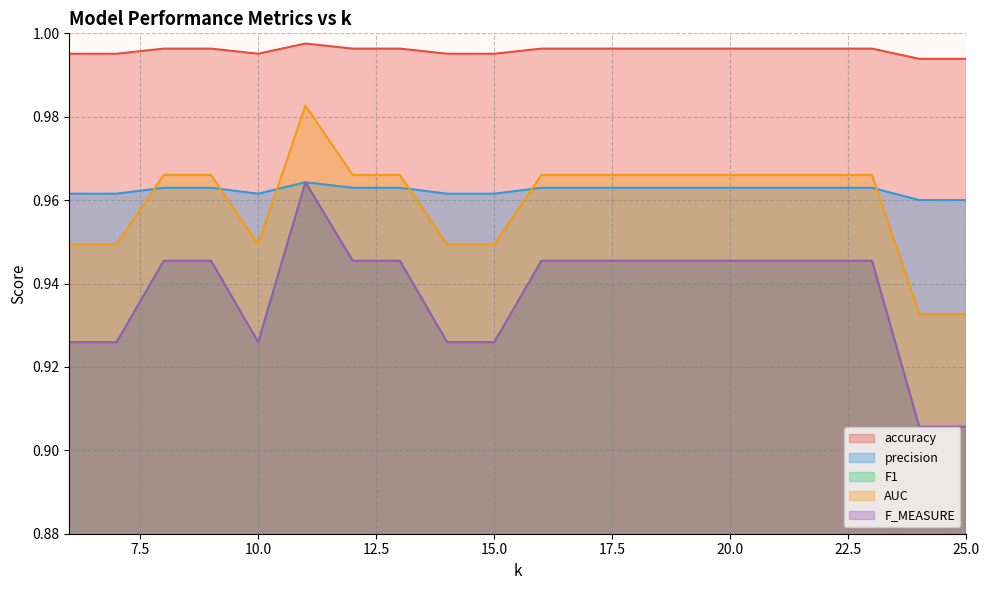

Which series has the widest spread of values?

F1